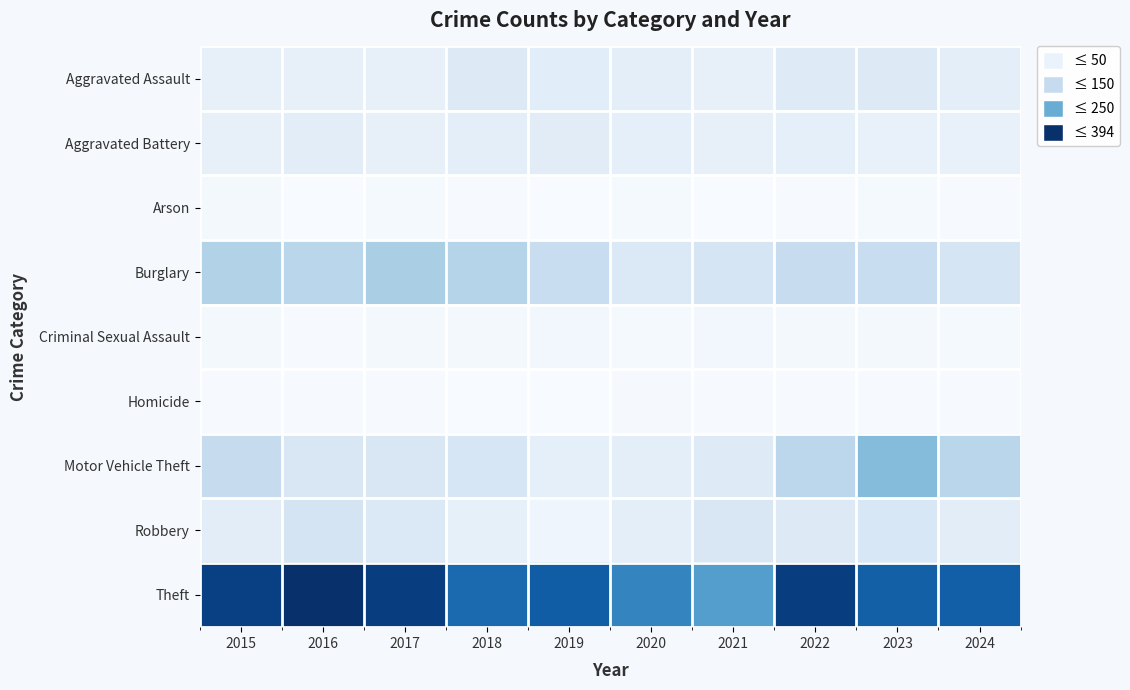

Which series has the largest total across all categories?

Theft